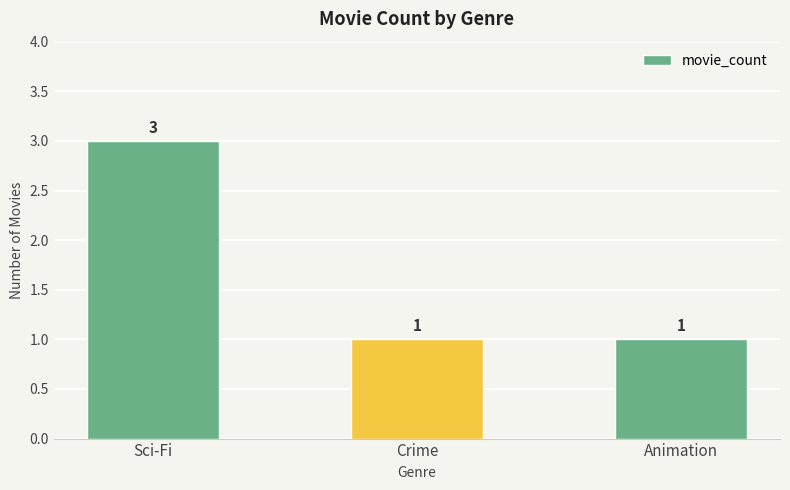

How many data points does each series have?

3